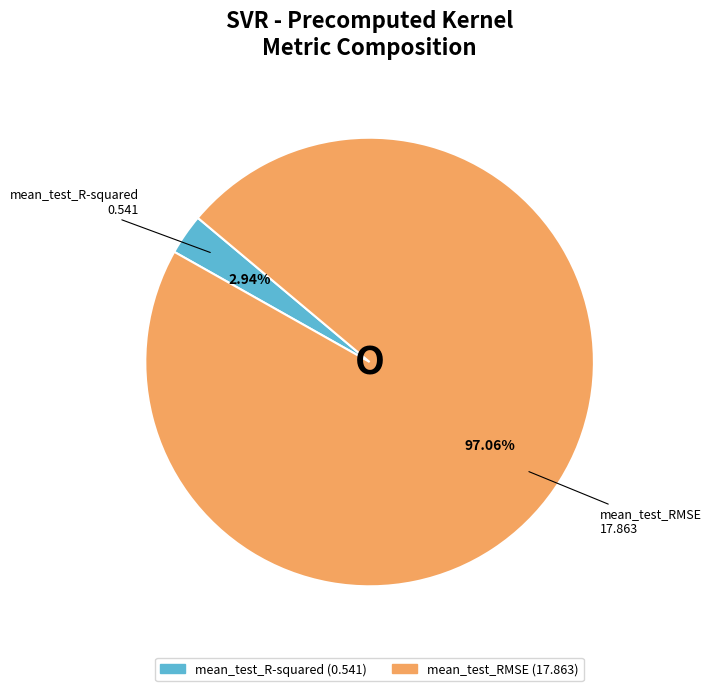

Is it true that mean_test_RMSE is 97% of the pie?

True